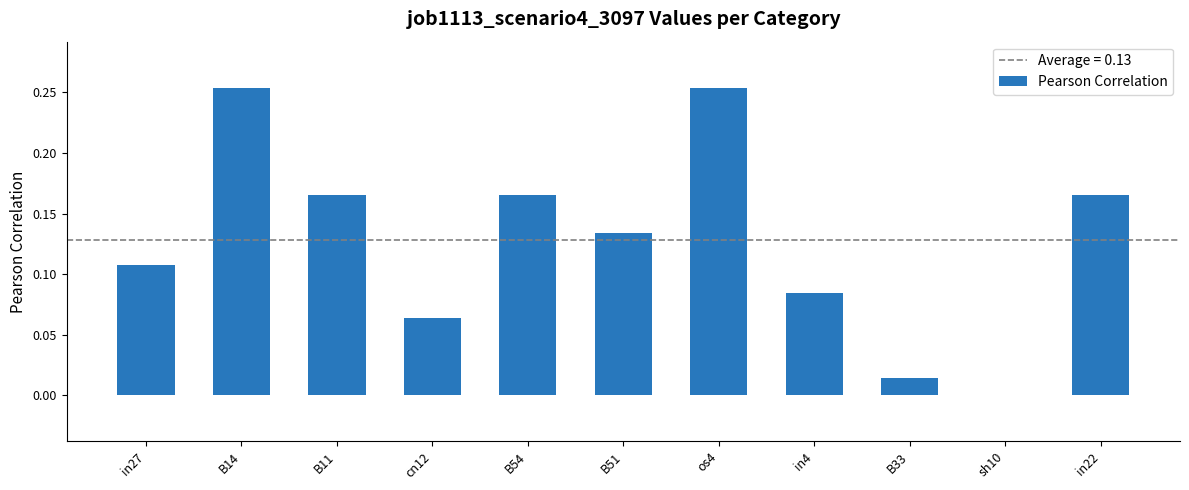

What is the sum of all values?

1.4